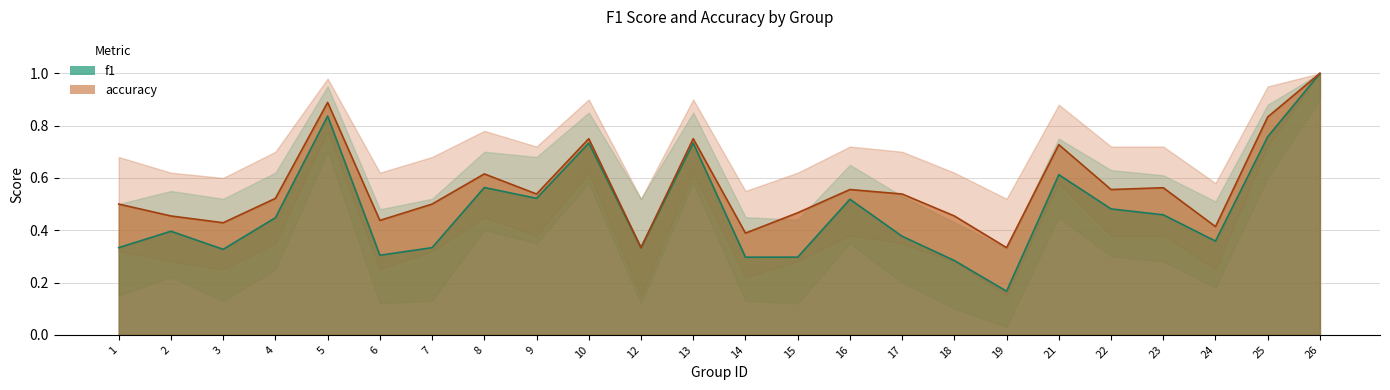

What is the maximum value for accuracy?

1.0